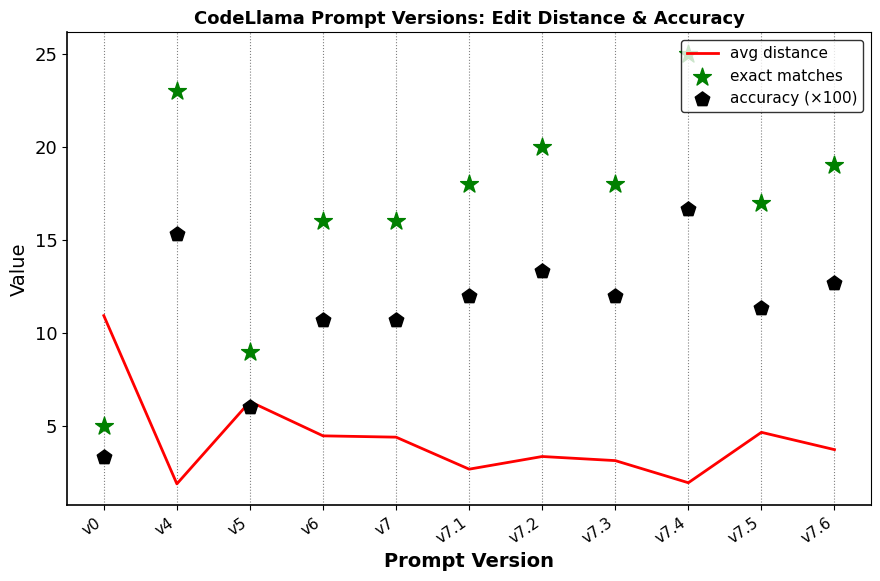

Which series has the widest spread of Y values?

exact matches